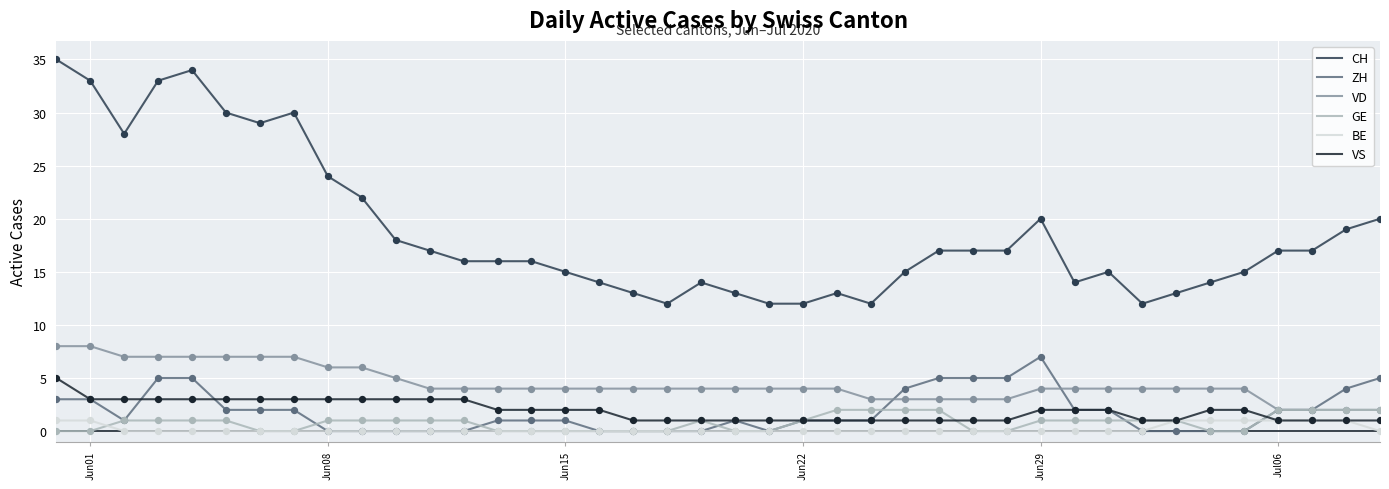

Which series has the largest range (max minus min)?

CH